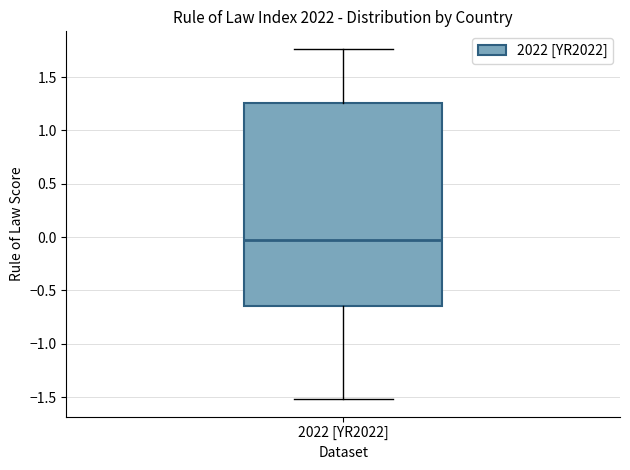

Read this box plot against the y-axis: the position of the median line, the range covered by the box, and the ends of both whiskers. The values are not printed on the chart, so give them approximately, as read against the axis.

median -0.05, box -0.65 to 1.25, whiskers -1.50 to 1.75